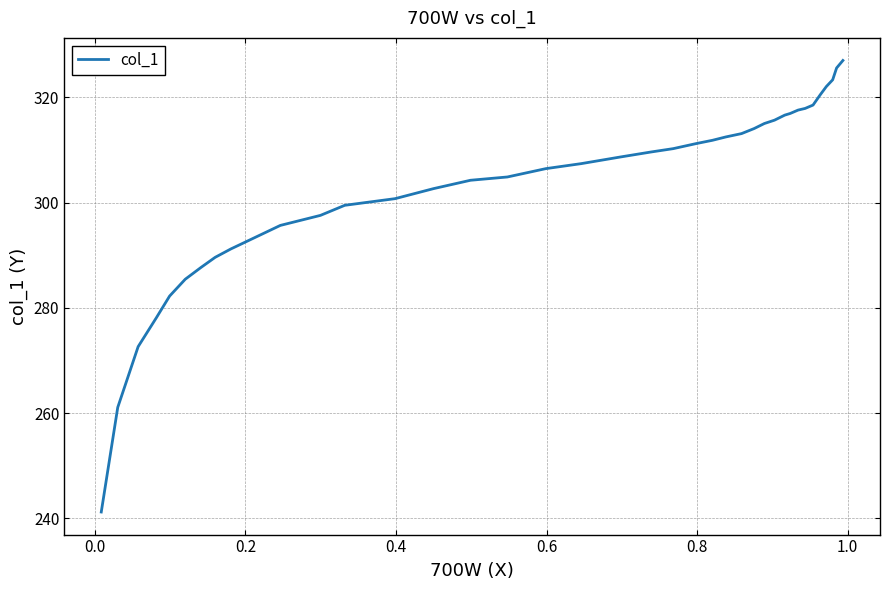

What is the minimum value shown in the chart?

241.2